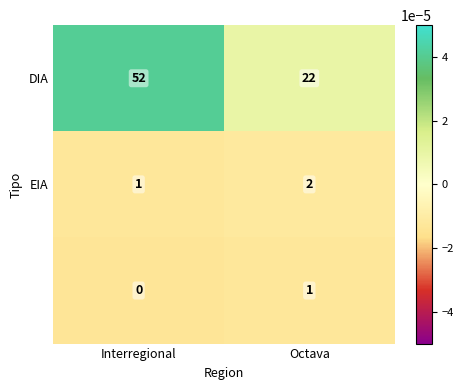

Which category has the highest value across all series?

Interregional